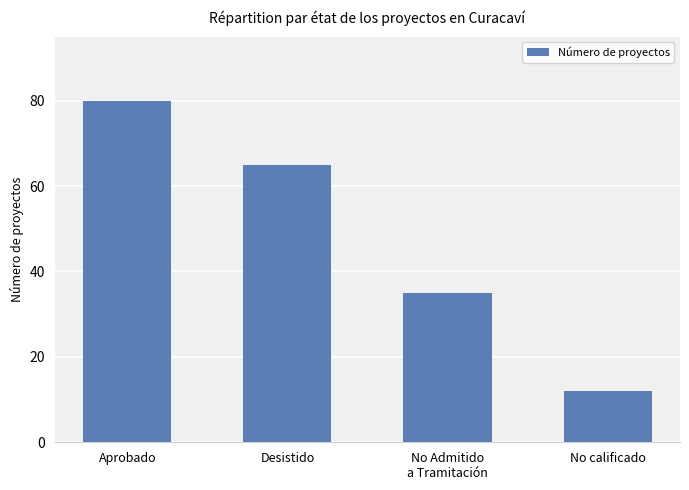

Rank the categories by value from lowest to highest.

No calificado, No Admitido
a Tramitación, Desistido, Aprobado